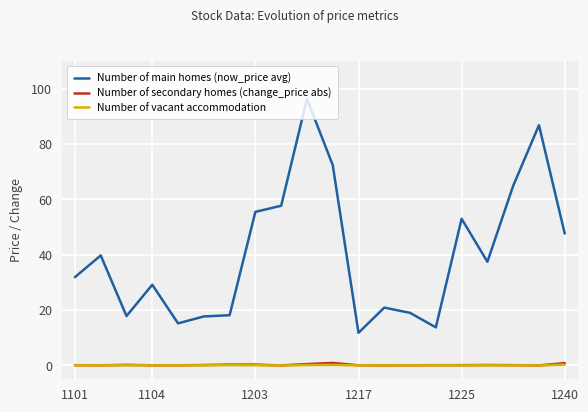

True or false: Number of main homes (now_price avg) and Number of vacant accommodation cross at least once.

False